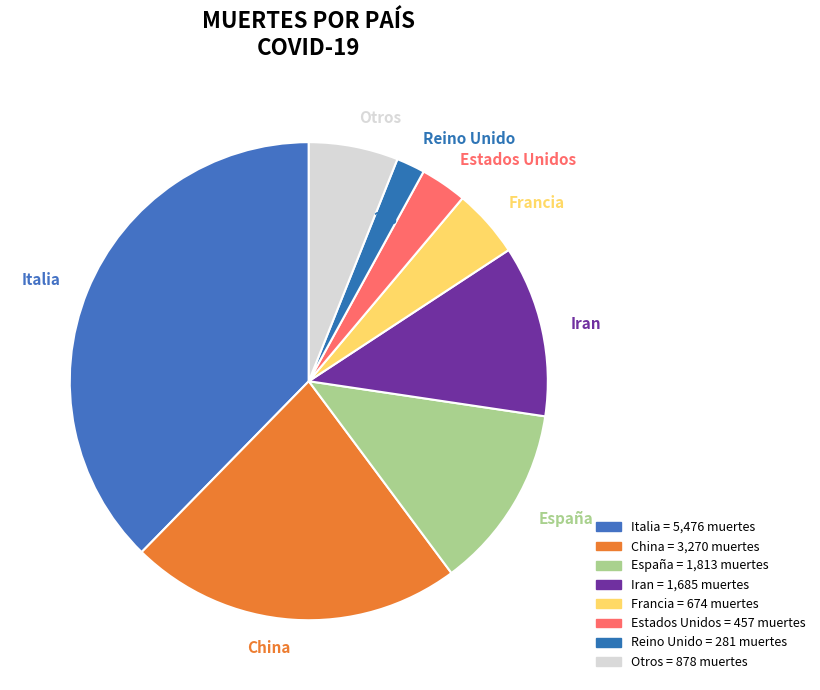

Is there any slice that represents more than half of the pie?

No